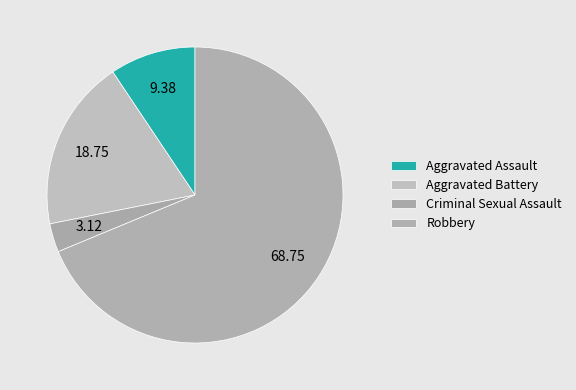

How many segments does this pie chart have?

4